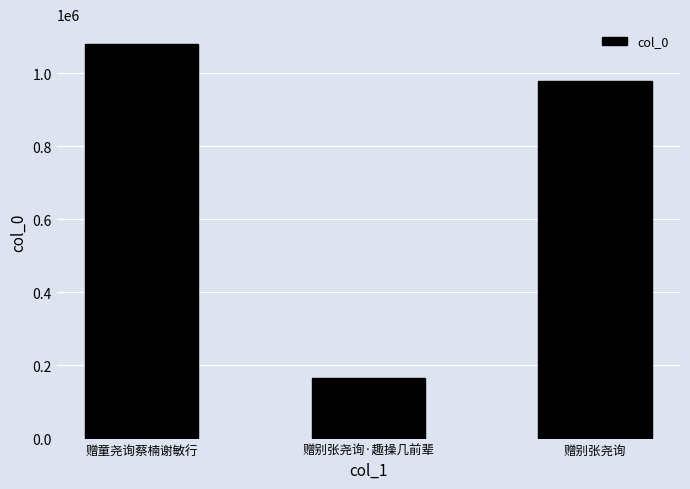

Reading right to left, transcribe all the data shown in this chart.

赠别张尧询=979346	赠别张尧询·趣操几前辈=166031	赠童尧询蔡楠谢敏行=1080021